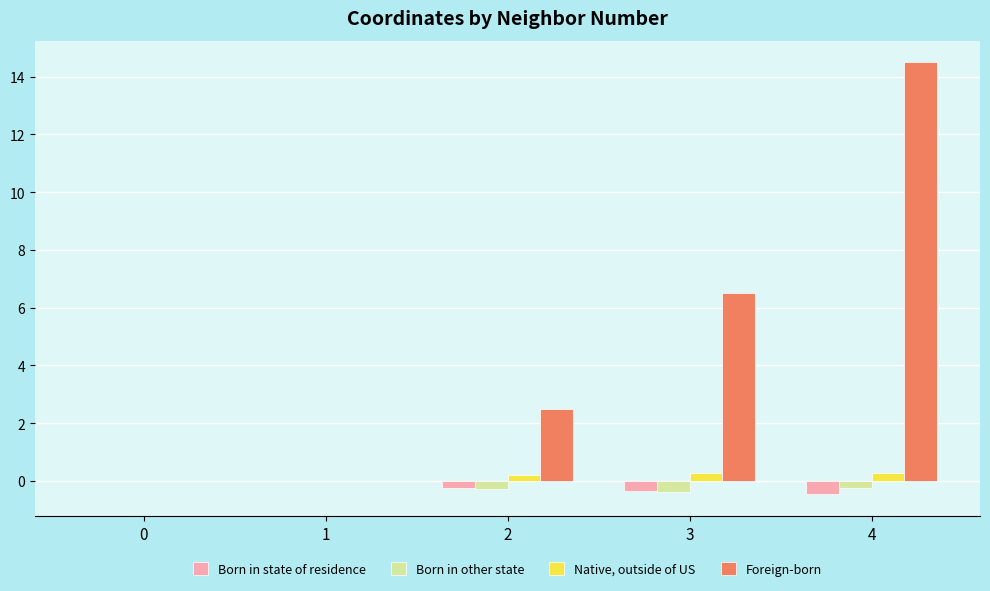

At which category is the sum across all series the highest?

4